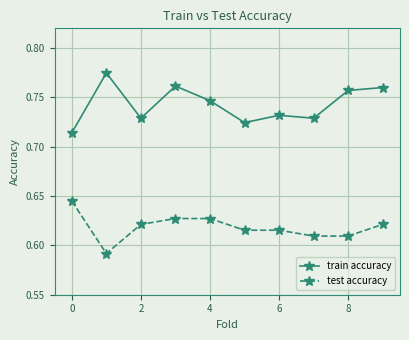

At how many categories does at least one series exceed 0?

10